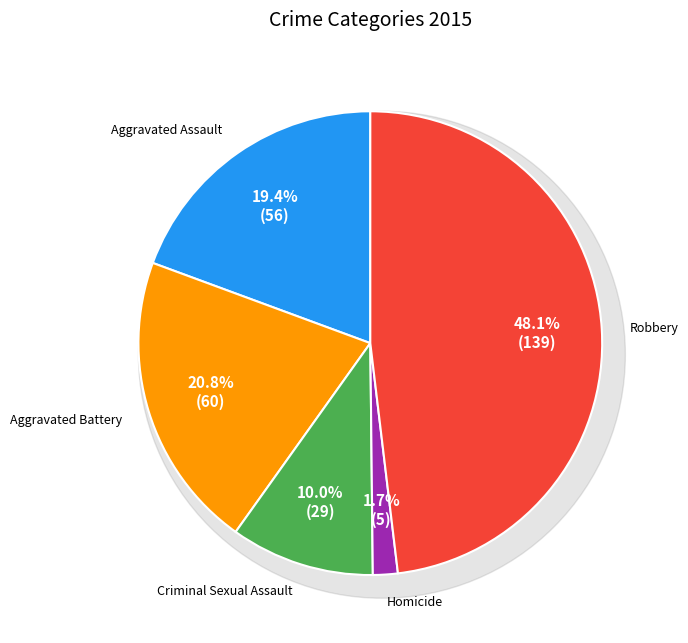

To the nearest percent, what portion does Robbery represent?

48%